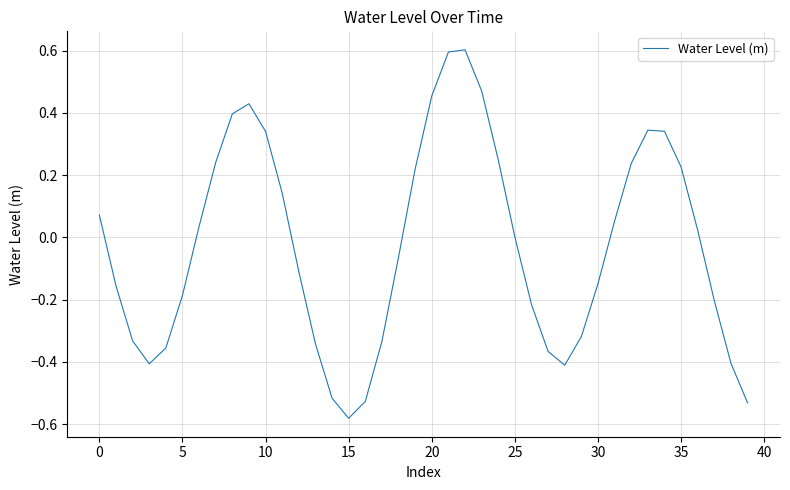

What is the greatest value displayed?

0.6